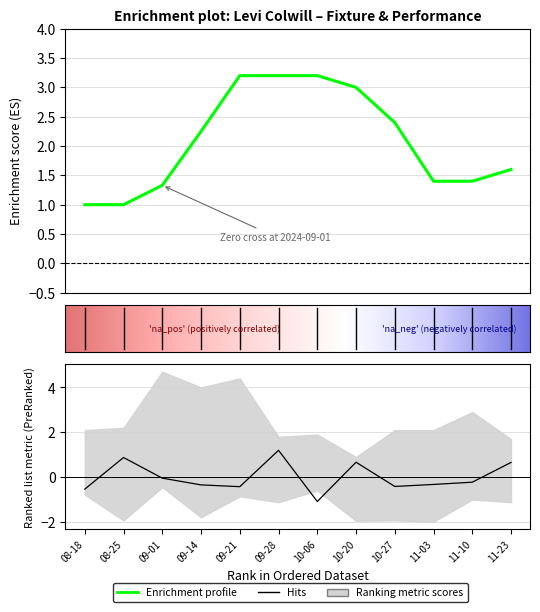

How many categories are shown in the chart?

12